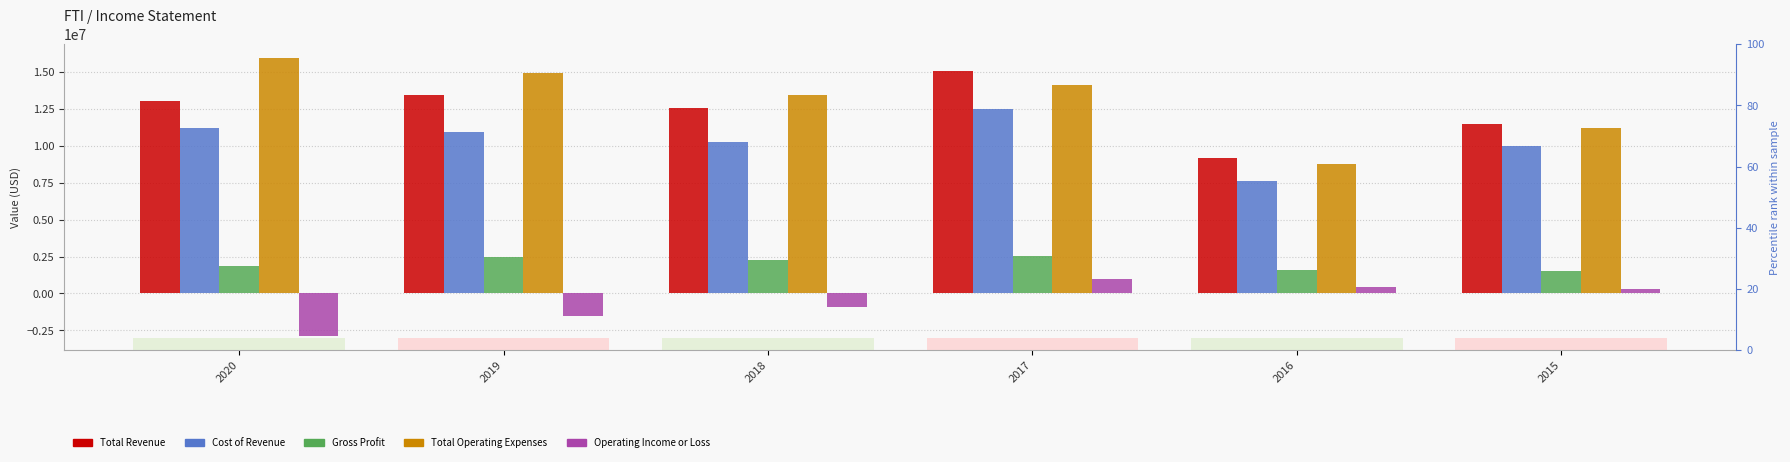

At which label does Cost of Revenue reach its peak?

2017